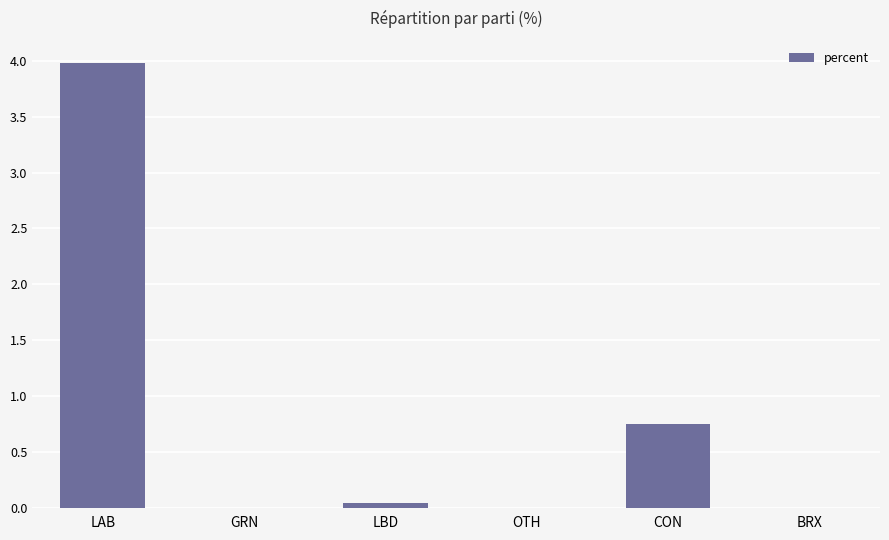

What is the maximum value shown in the chart?

4.0